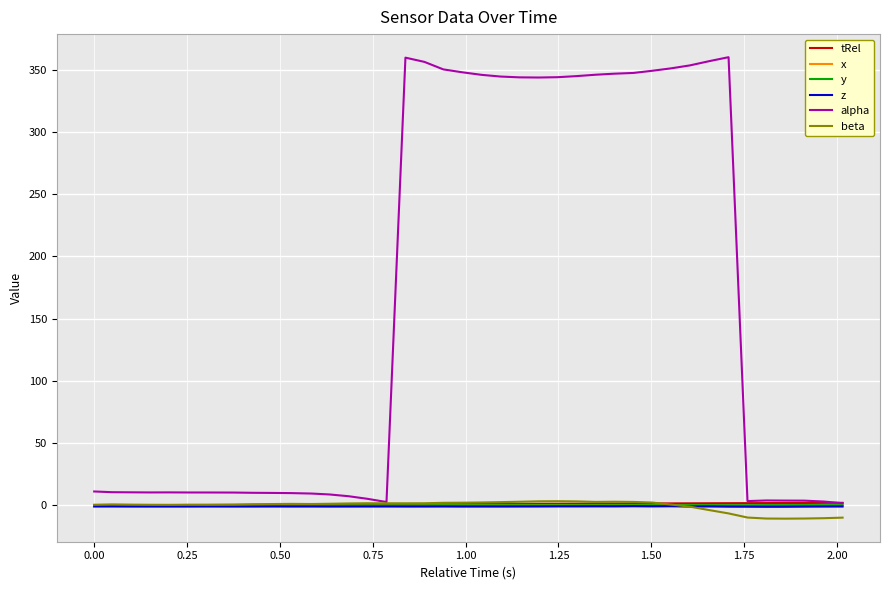

Which series has the largest range (max minus min)?

alpha